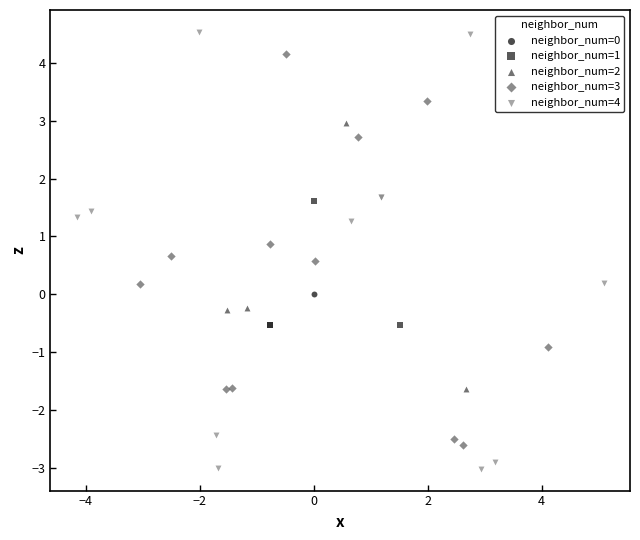

What are all the series names shown in the legend?

neighbor_num=0, neighbor_num=1, neighbor_num=2, neighbor_num=3, neighbor_num=4